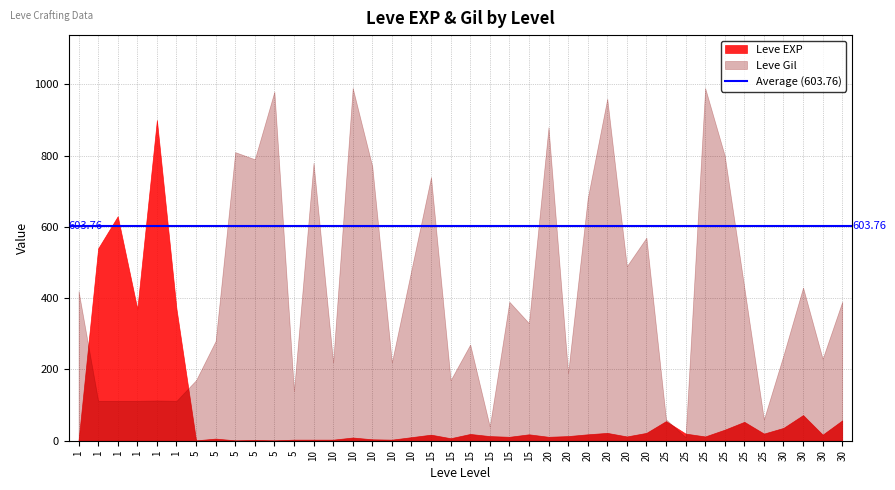

What is the total value across all series at 20?

891